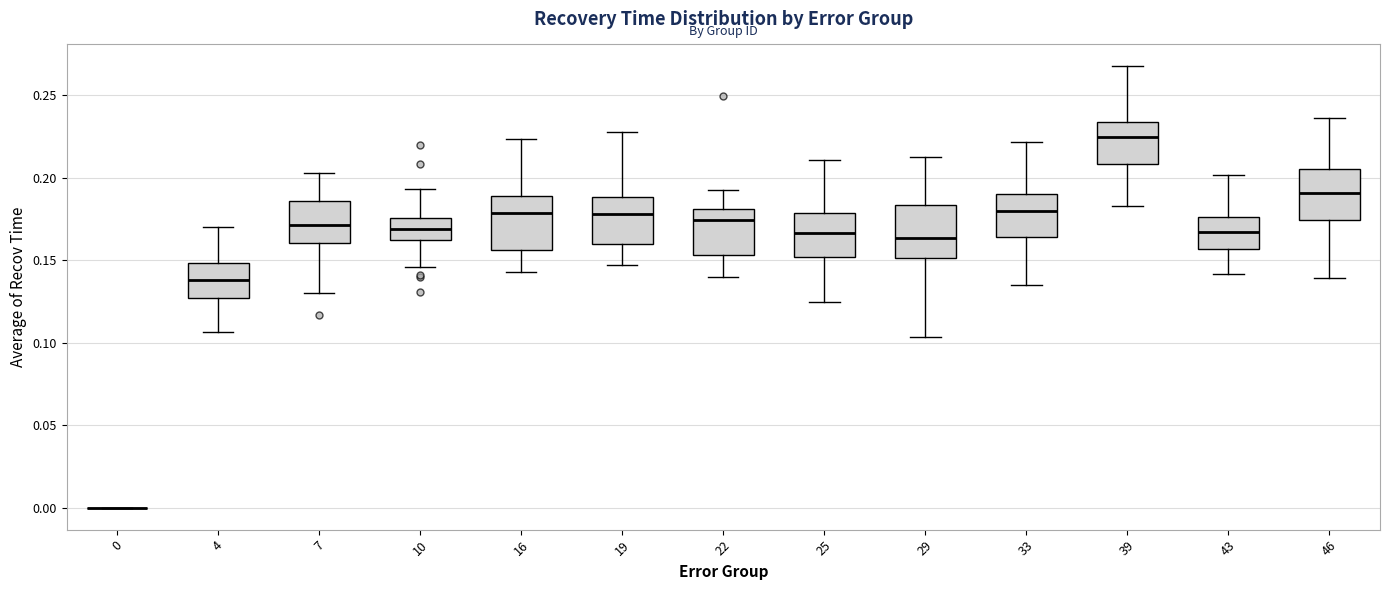

Where does the median line of the box at x = 19 sit on the y-axis? The values are not printed on the chart, so give them approximately, as read against the axis.

0.180